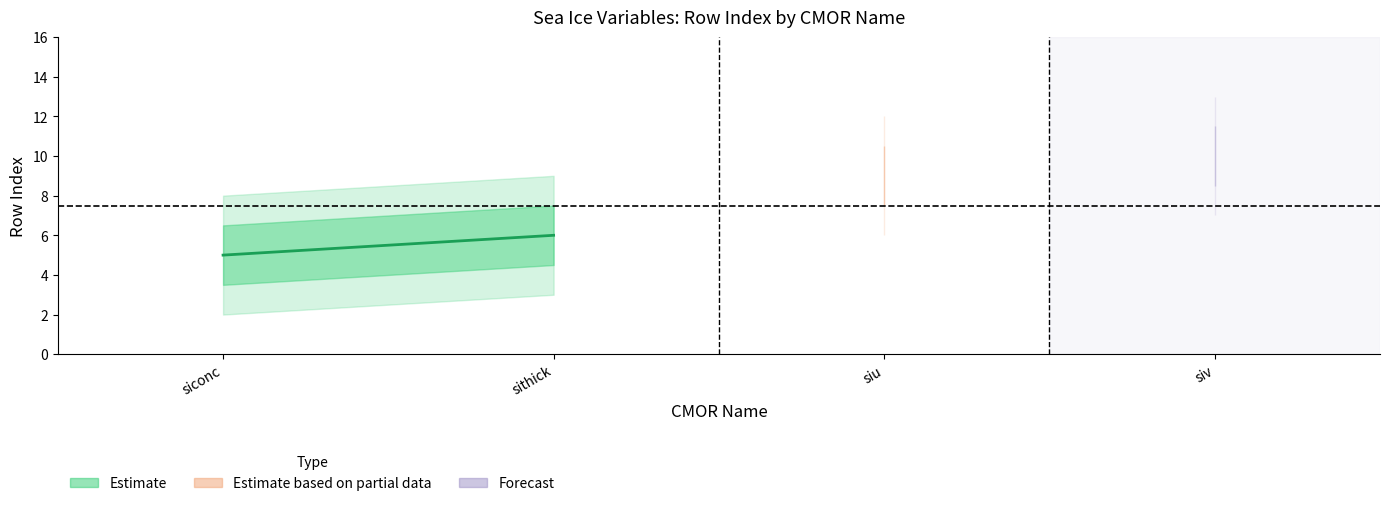

Which series has the widest spread of values?

siconc